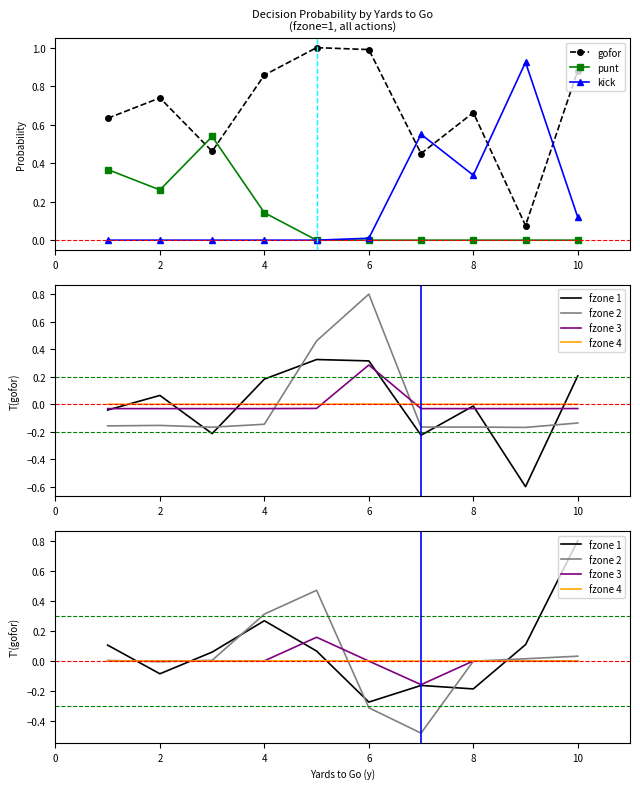

Which label corresponds to the largest value in the chart?

5